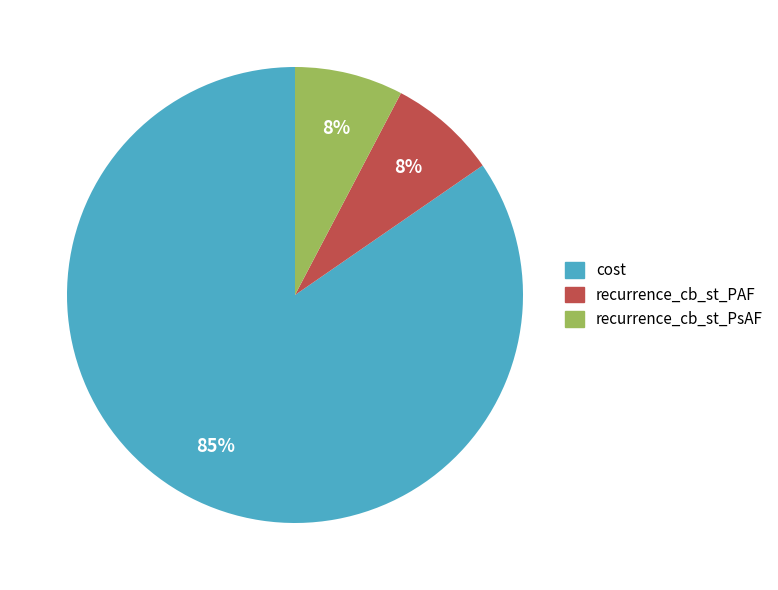

Which has a higher value, cost or recurrence_cb_st_PsAF?

cost